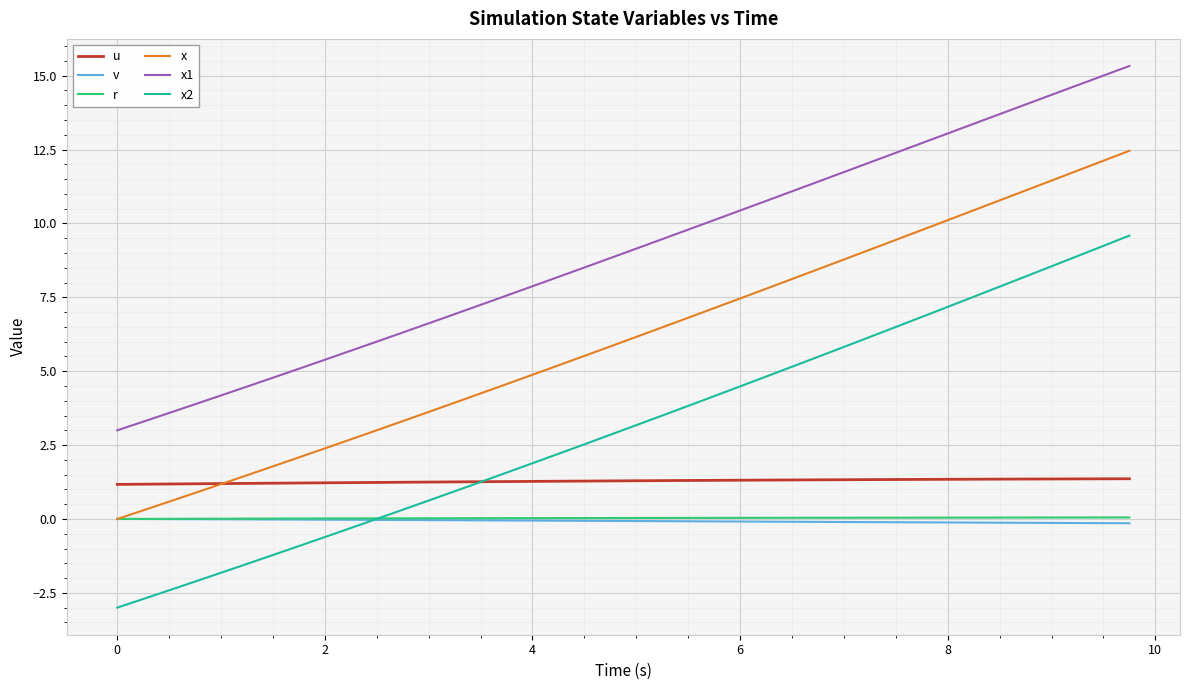

What is the difference between the maximum and minimum values in the u series?

0.2